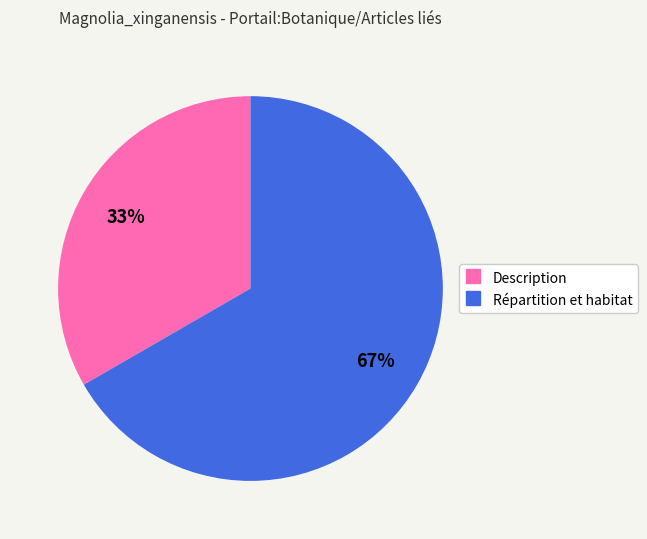

To the nearest percent, what portion does Répartition et habitat represent?

67%